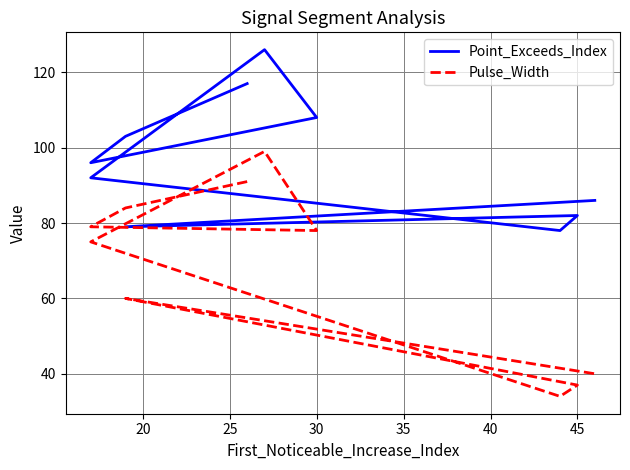

What is the approximate value of Pulse_Width at 45, to the nearest 5?

35